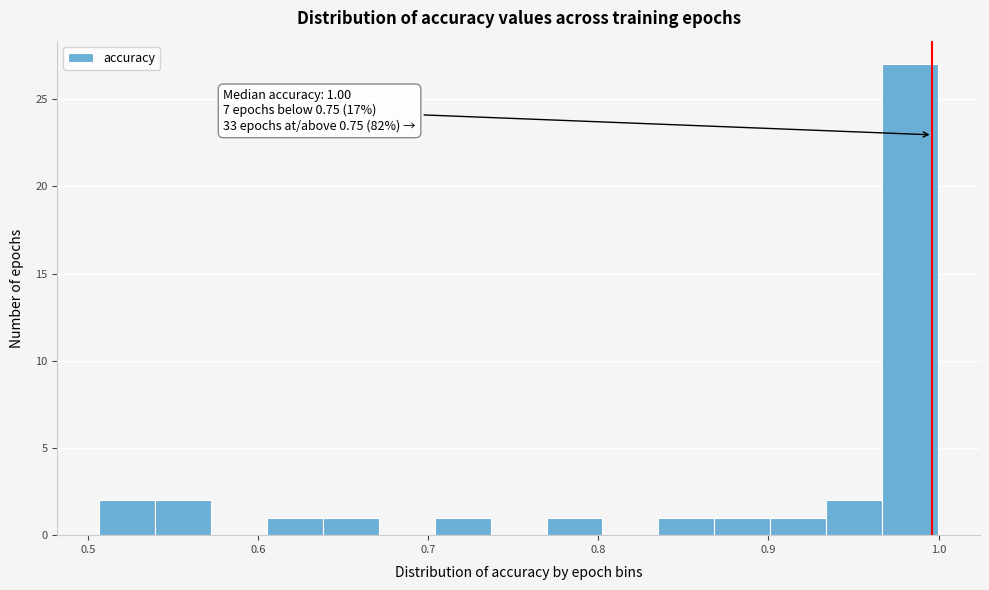

Around what value on the x-axis is the tallest bar? Give the approximate position of its centre, as read against the axis.

0.98